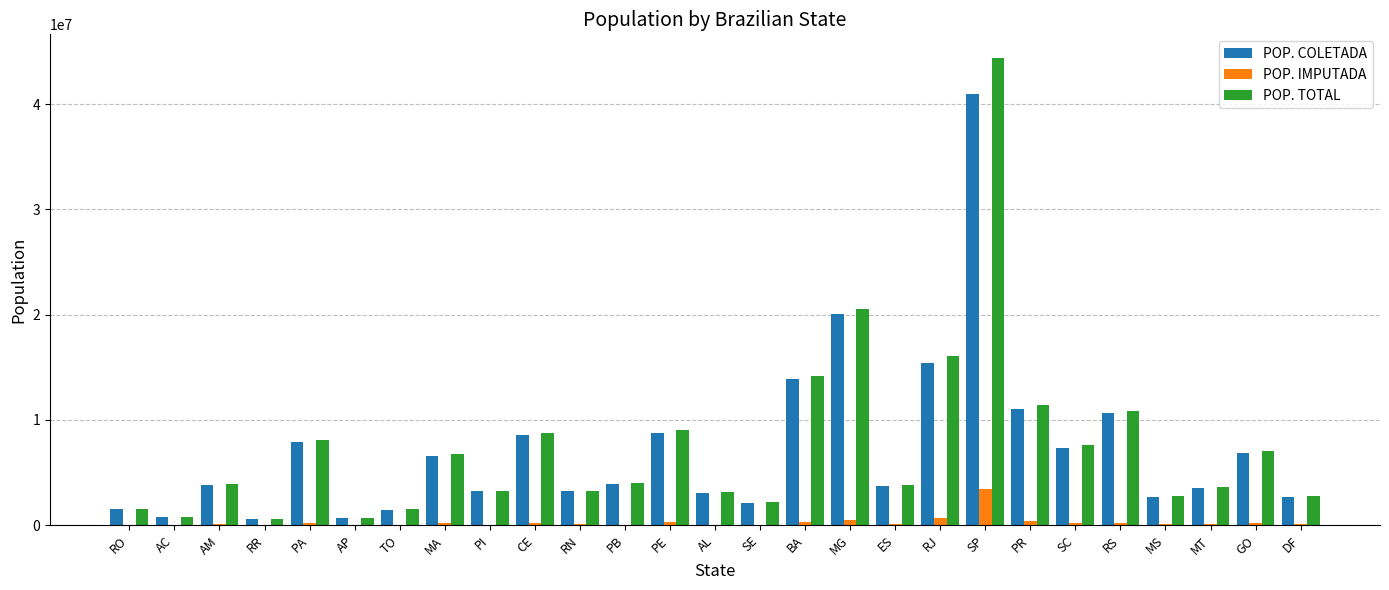

Which series has the widest spread of values?

POP. TOTAL